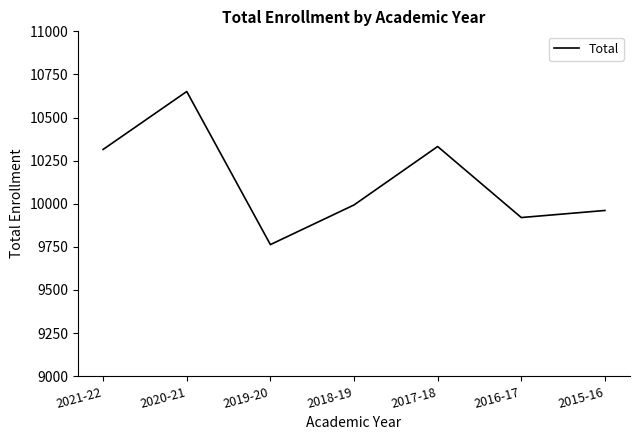

Rank the categories by value from lowest to highest.

2019-20, 2016-17, 2015-16, 2018-19, 2021-22, 2017-18, 2020-21